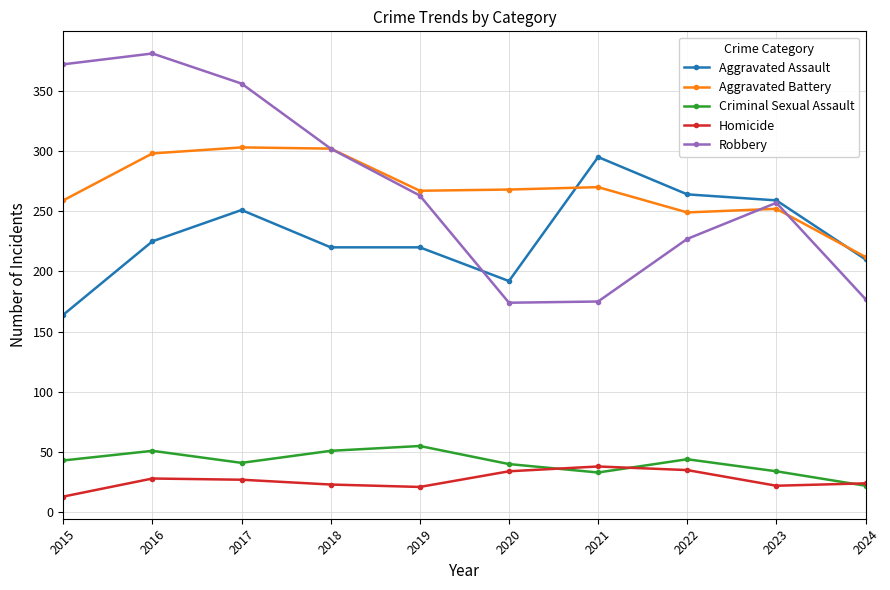

What is the value of the Aggravated Battery point at the 10th from the left?

212